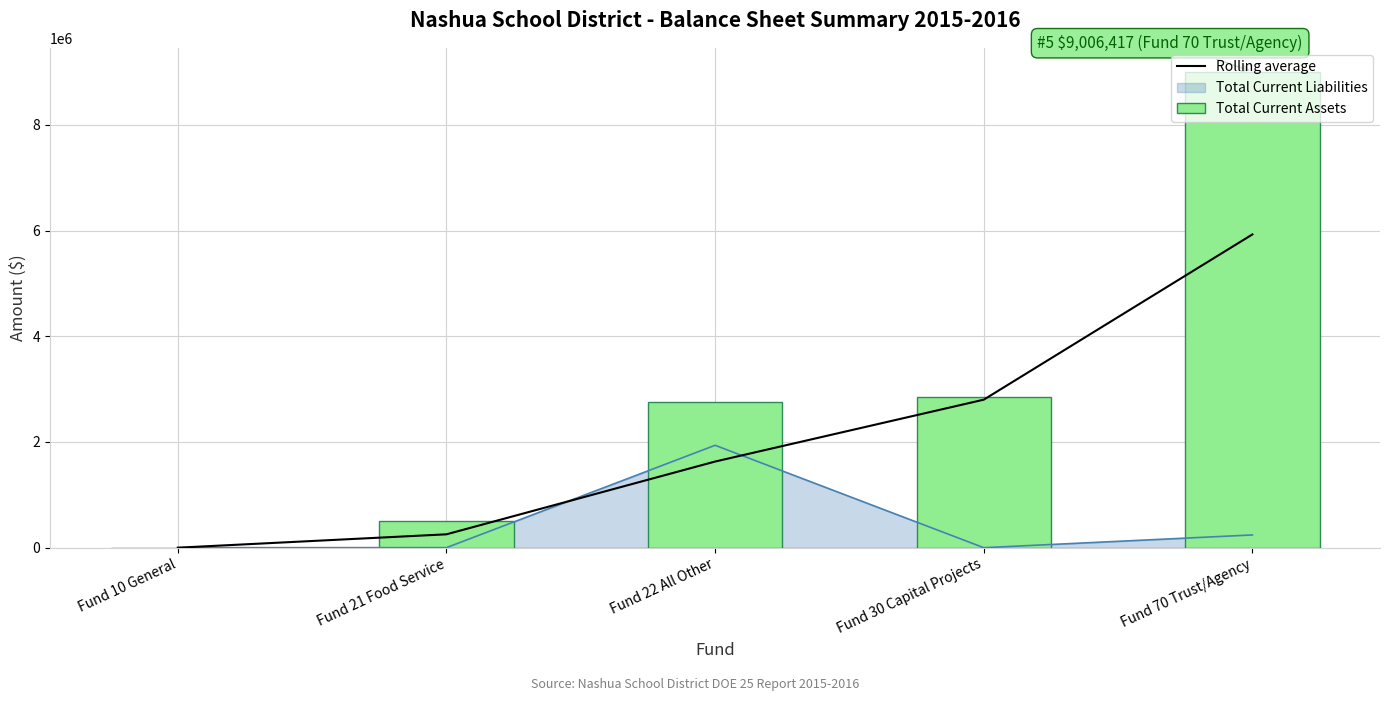

What is the label of the 5th bar from the left?

Fund 70 Trust/Agency